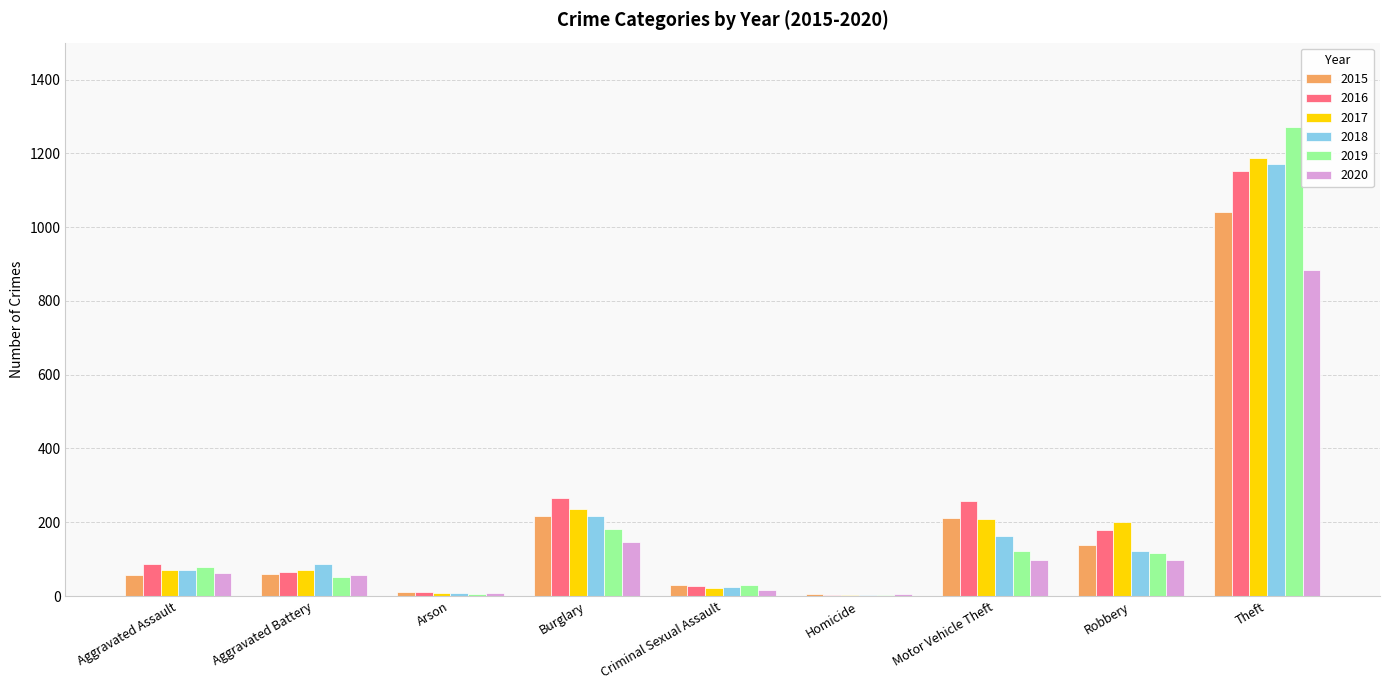

What is the sum of all 2017 values?

2011